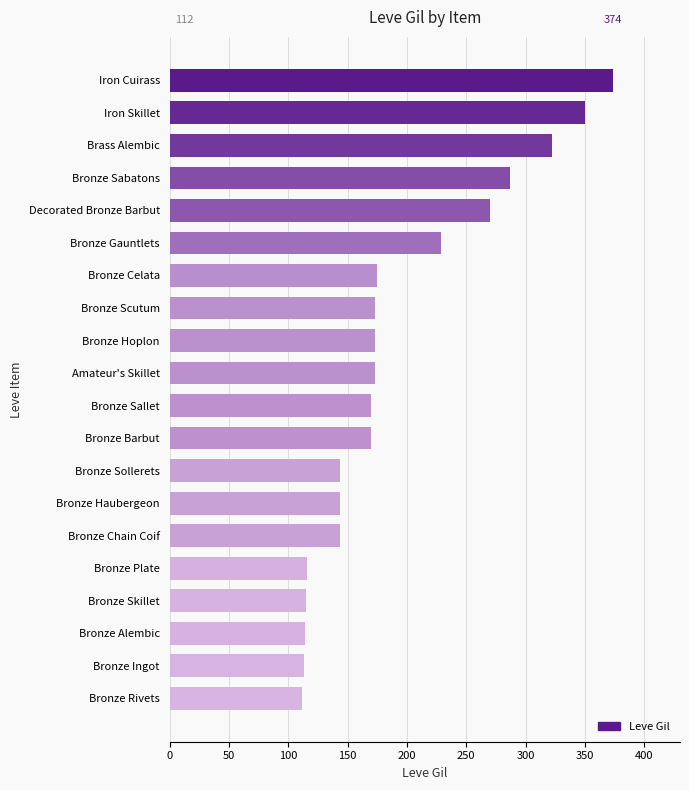

What is the difference between the second highest and minimum values?

238